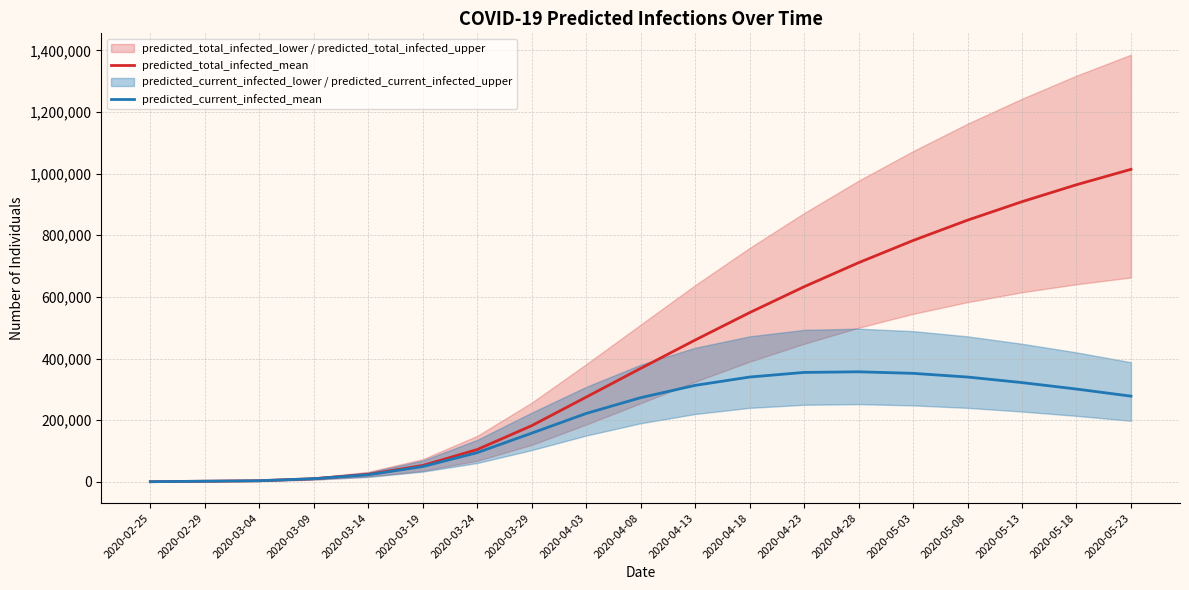

True or false: predicted_current_infected_mean and predicted_total_infected_mean cross at least once.

False